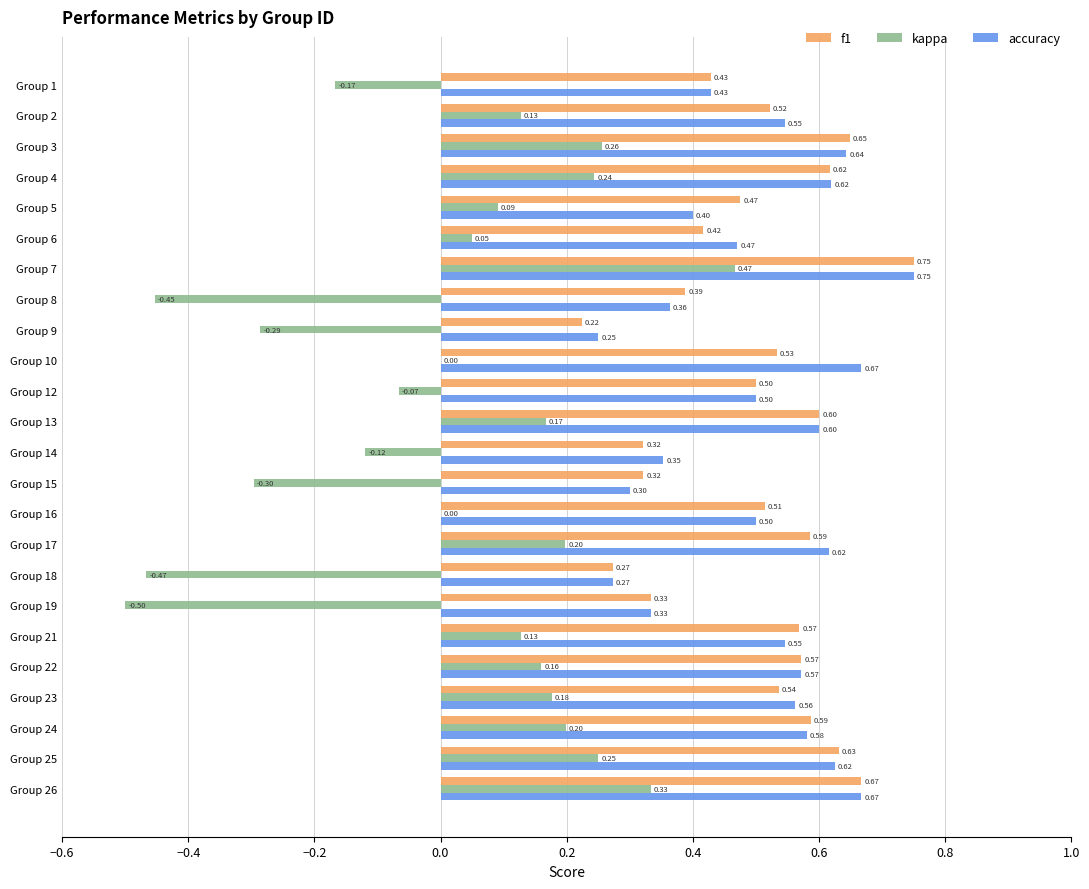

At which category is the sum across all series the highest?

Group 7